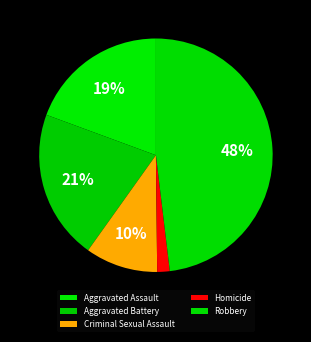

To the nearest percent, what is the average slice percentage?

20%